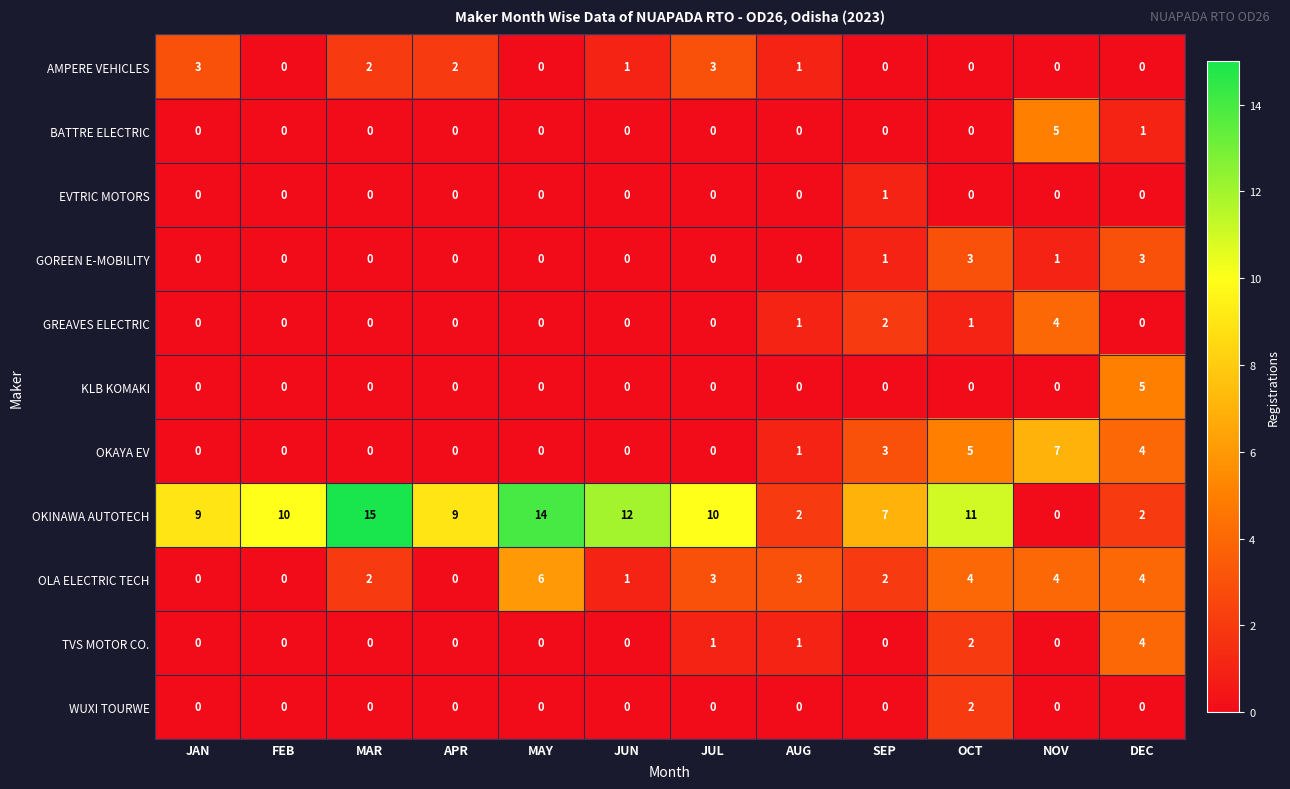

Which series has the largest total across all categories?

OKINAWA AUTOTECH